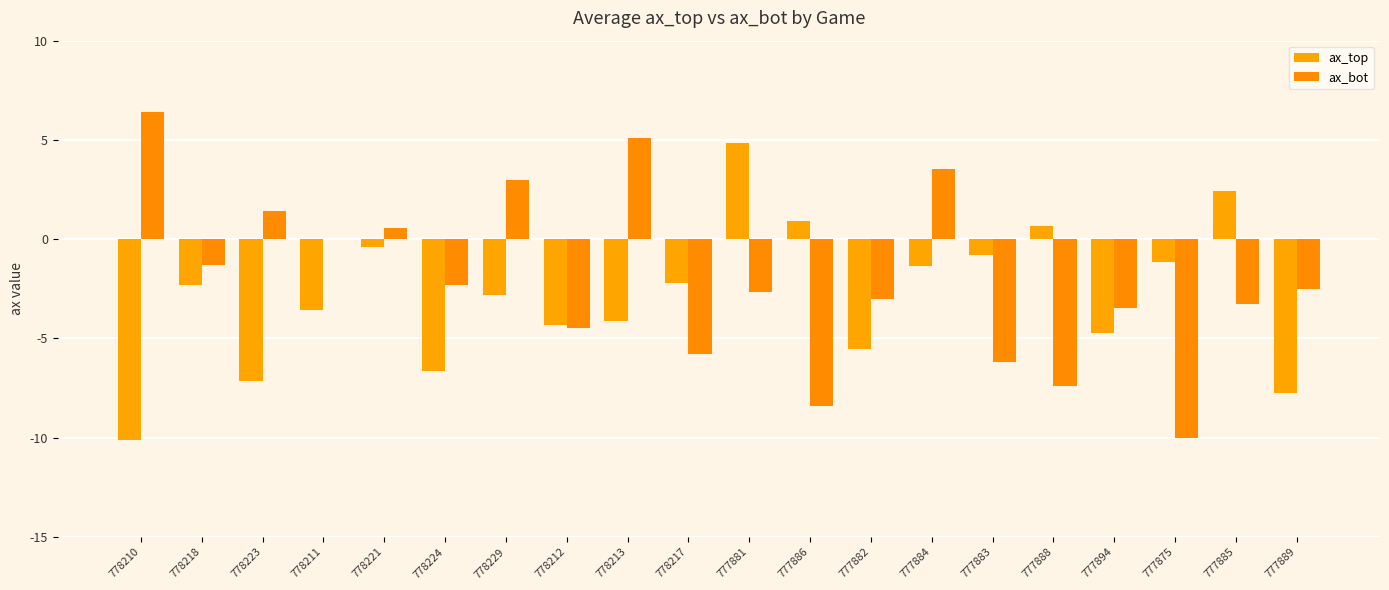

How many categories are shown in the chart?

20